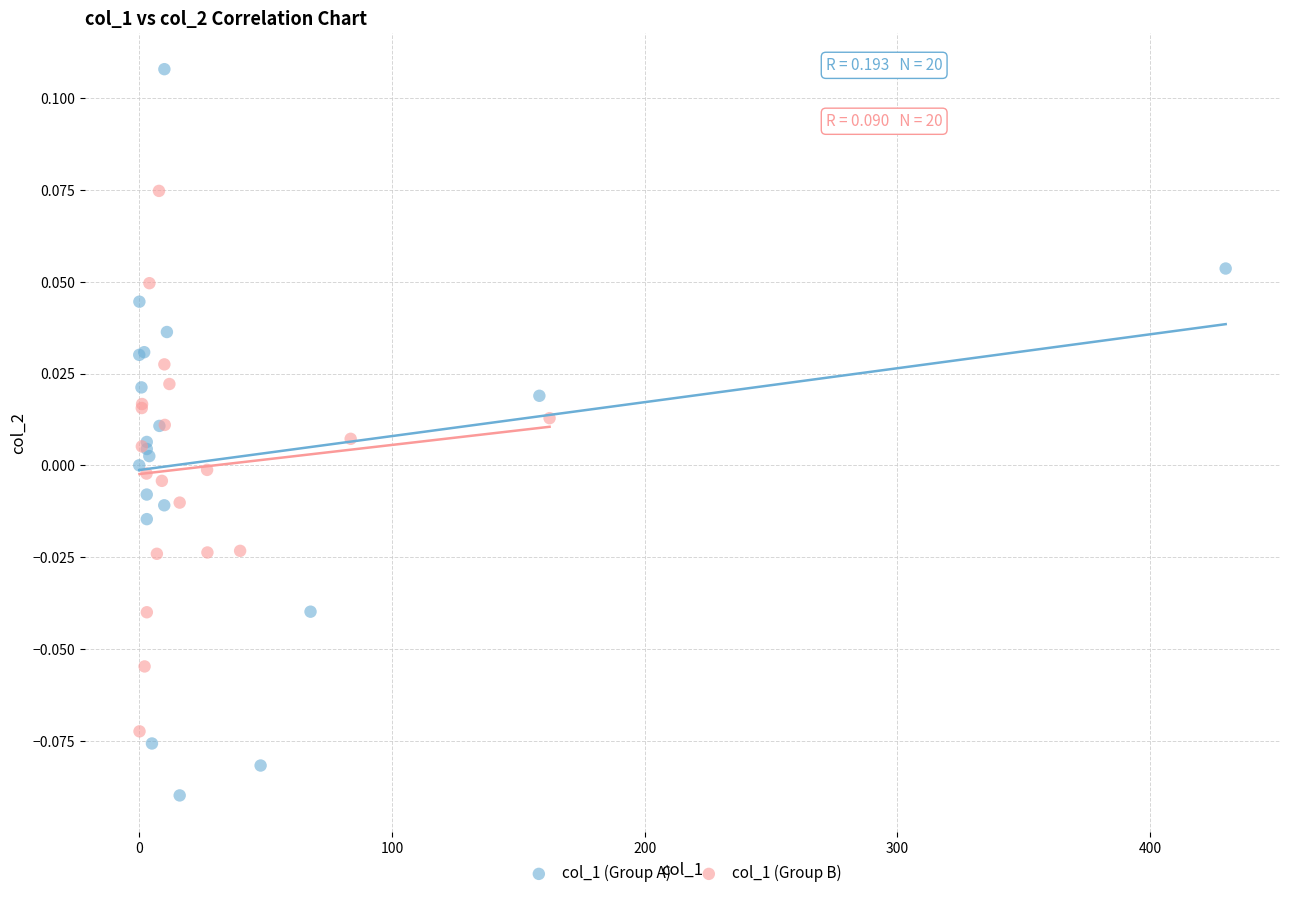

Which series reaches the minimum Y coordinate?

col_1 (Group A)